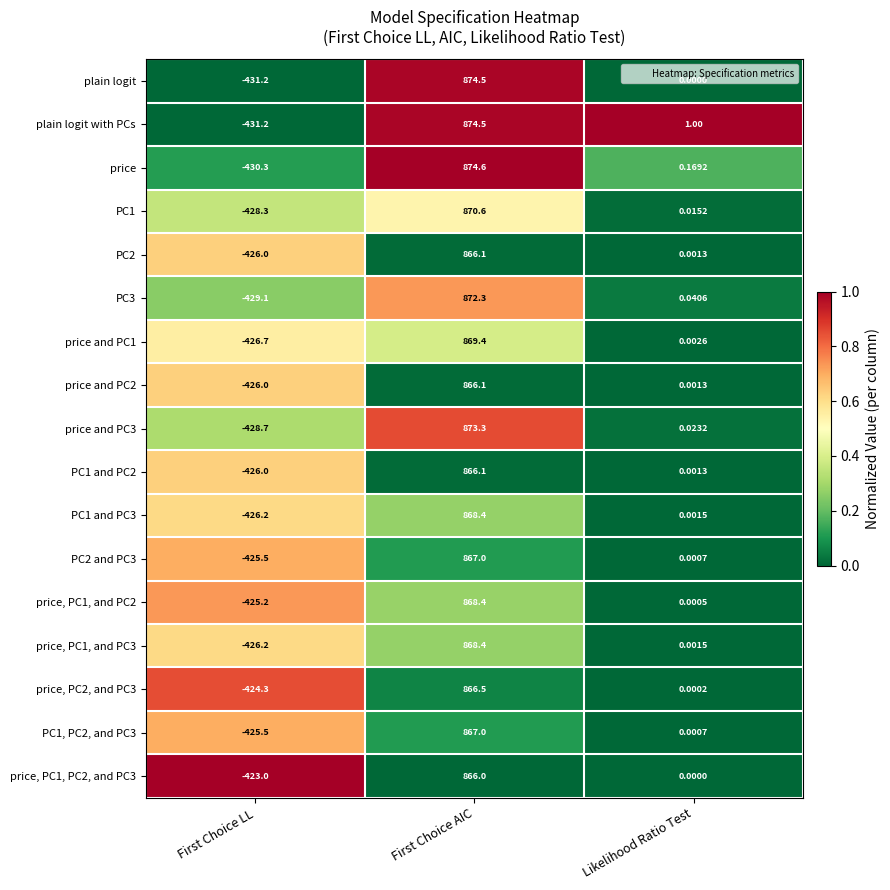

What is the total value across all series at First Choice LL?

-7259.4